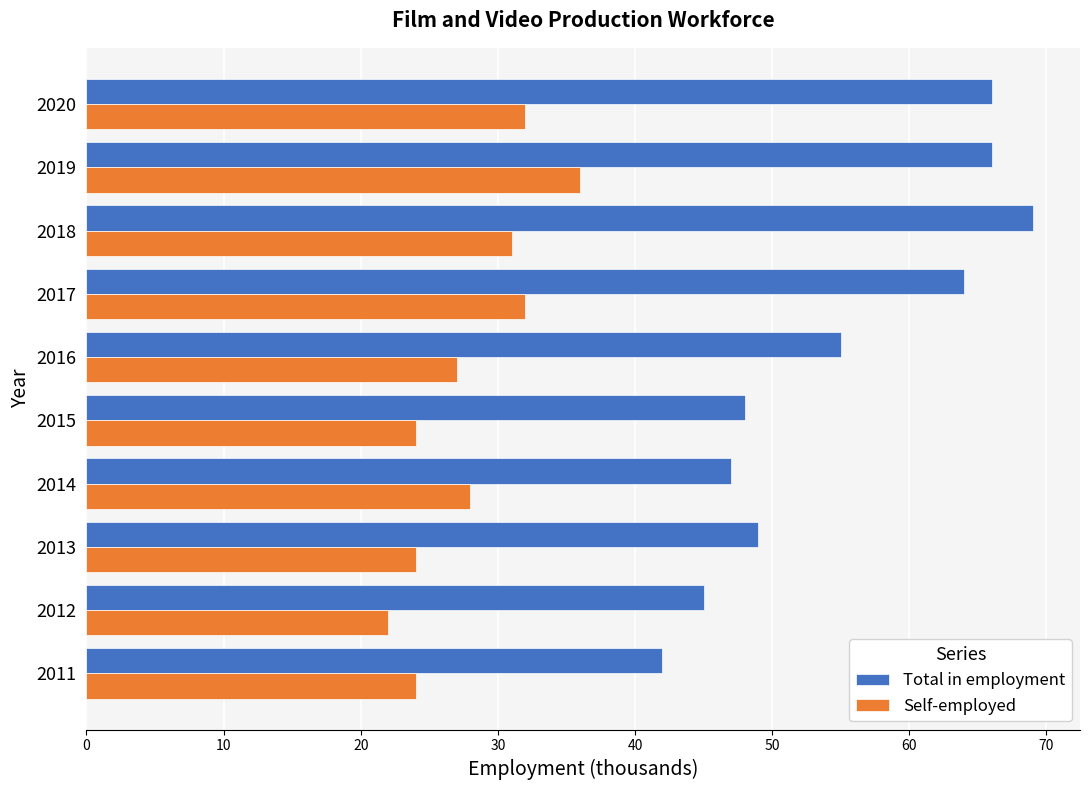

What is the difference between the Total in employment values at 2017 and 2016?

9